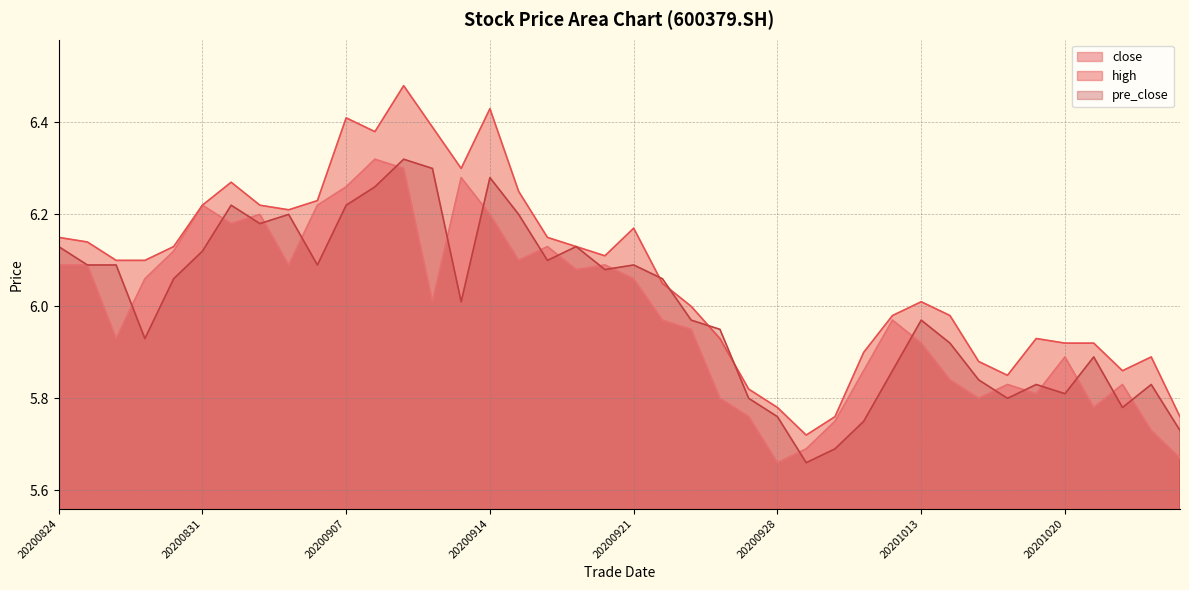

True or false: high and close intersect in this chart.

False